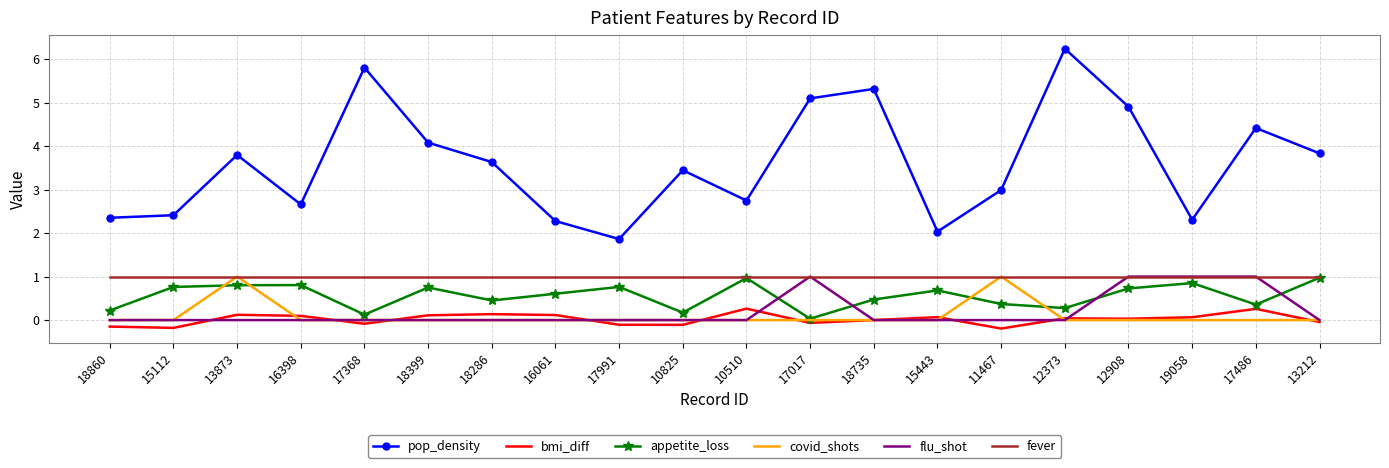

At which label does pop_density reach its minimum?

17991